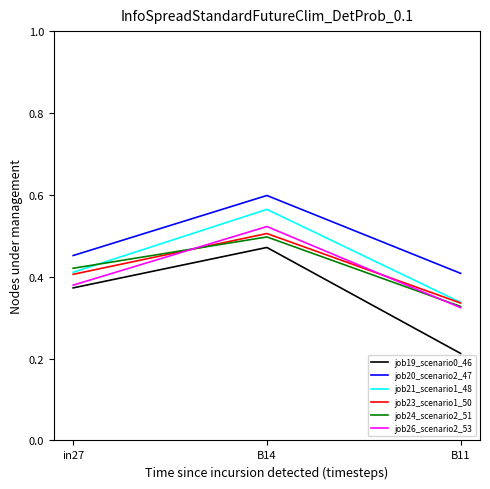

At how many categories does at least one series exceed 0?

3